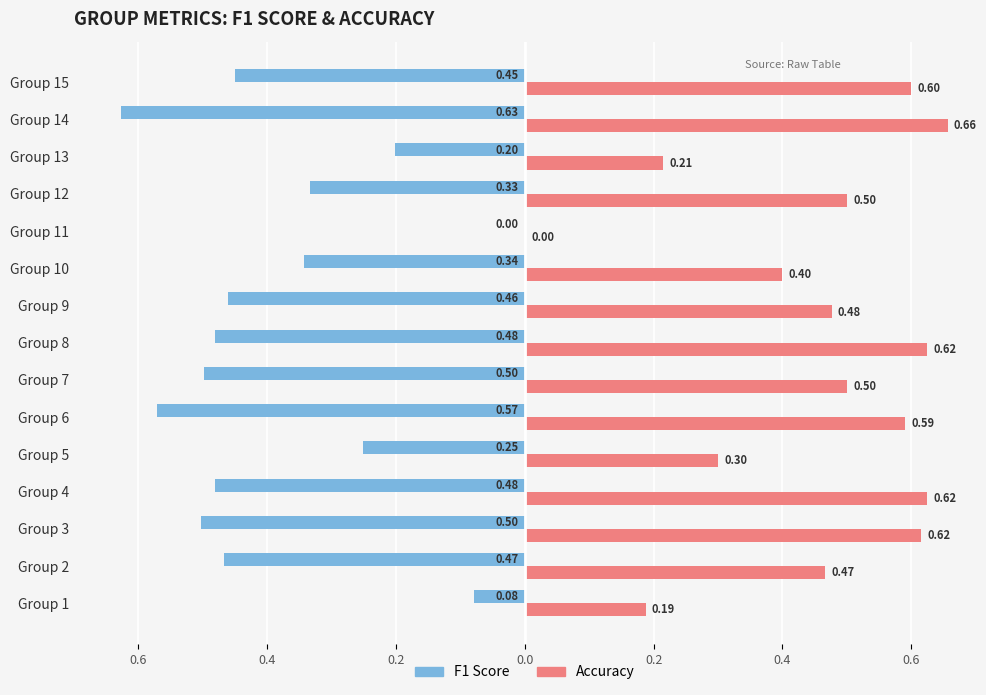

The value of f1 at Group 2 is -0.6. True or false?

False